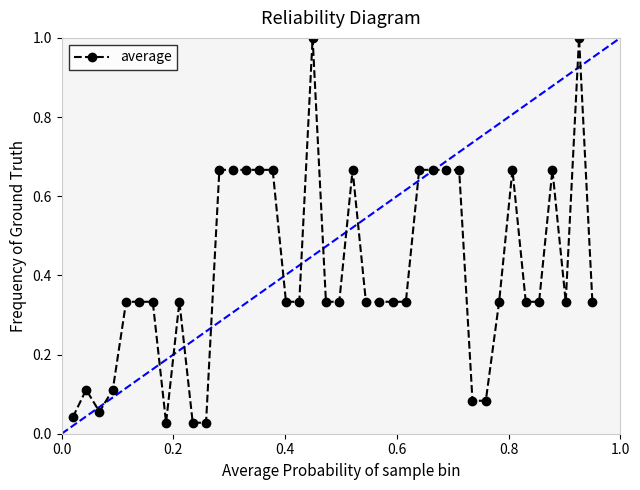

What is the difference between the maximum and minimum values?

1.0